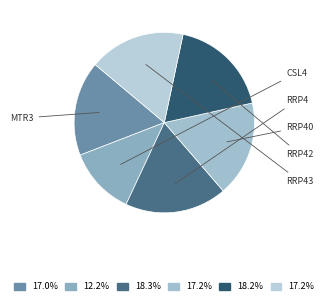

Which slice is the largest?

RRP4